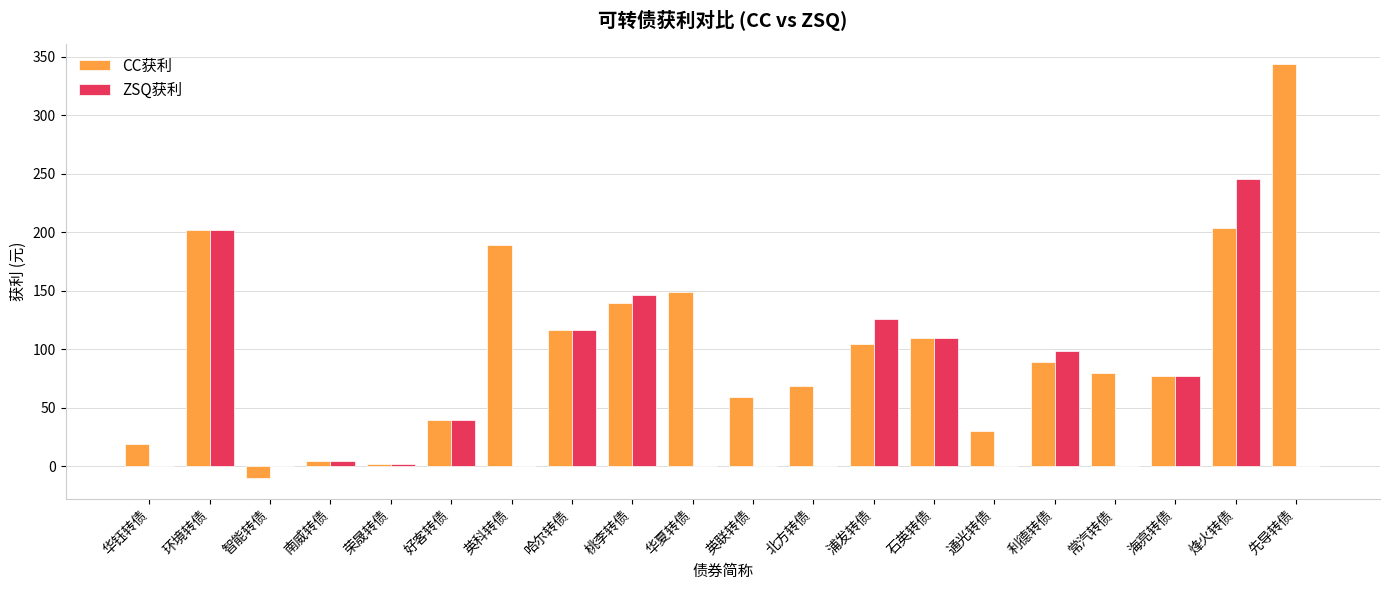

What is the sum of all ZSQ获利 values?

1167.2